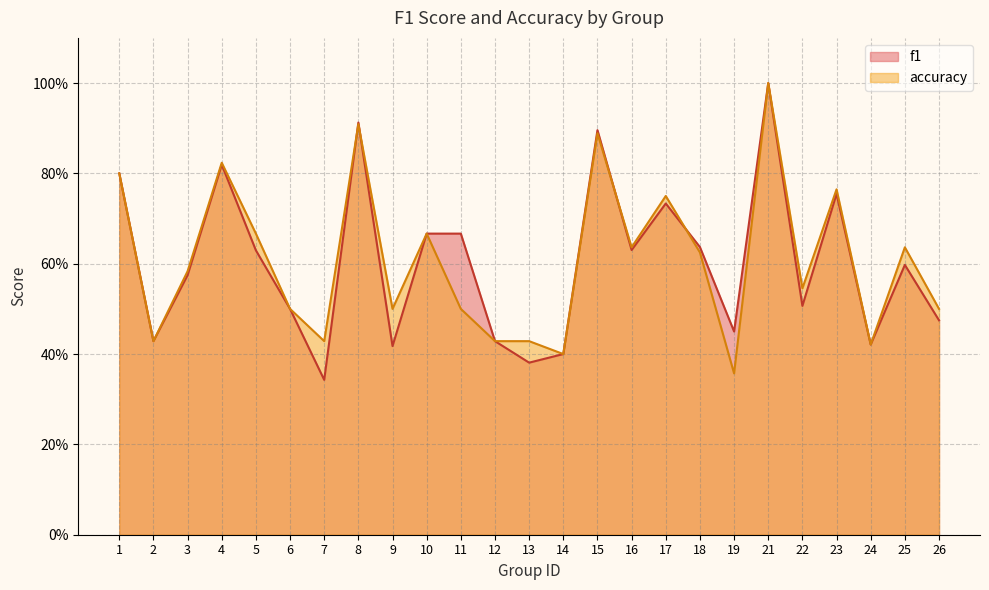

What is the average value of the accuracy series?

0.6